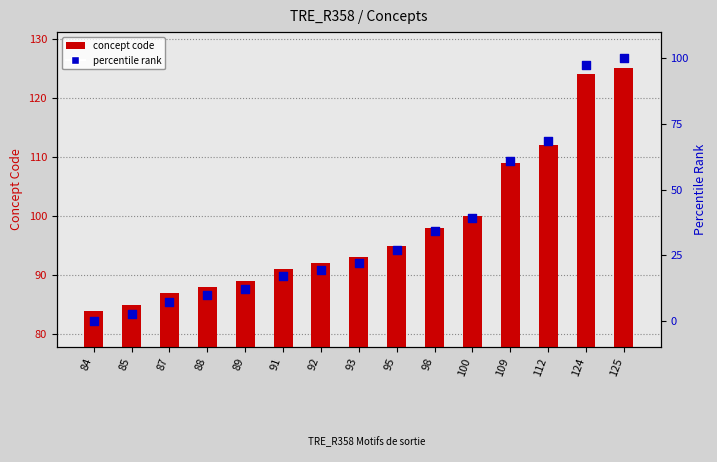

Which series contains the highest Y value?

concept code